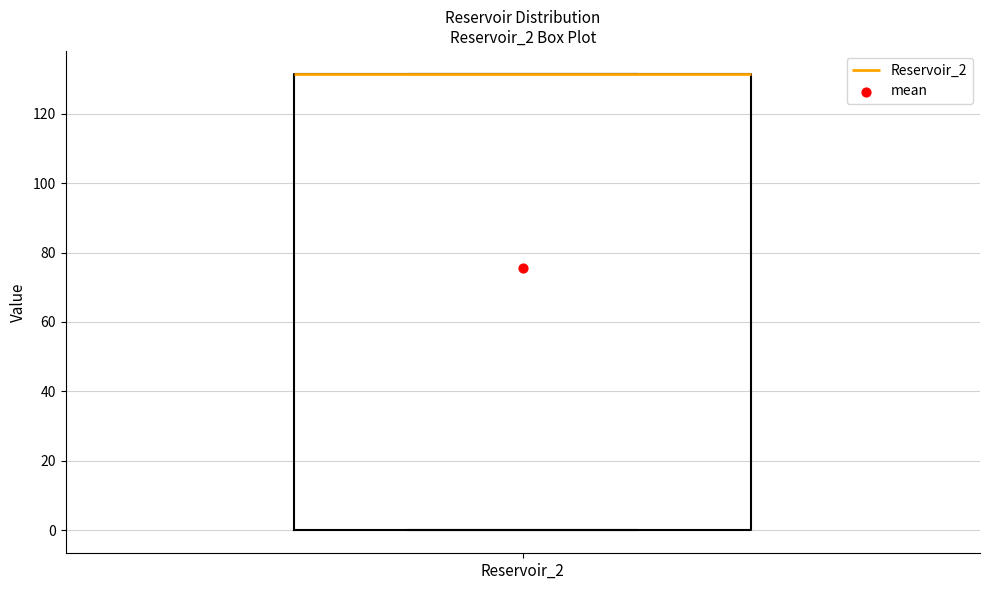

Transcribe this box plot: give where the median line is, the range the box spans, and where the two whiskers end, as read against the y-axis. The values are not printed on the chart, so give them approximately, as read against the axis.

median 132 (drawn on the box's upper edge), box 0 to 132, whiskers 0 to 132